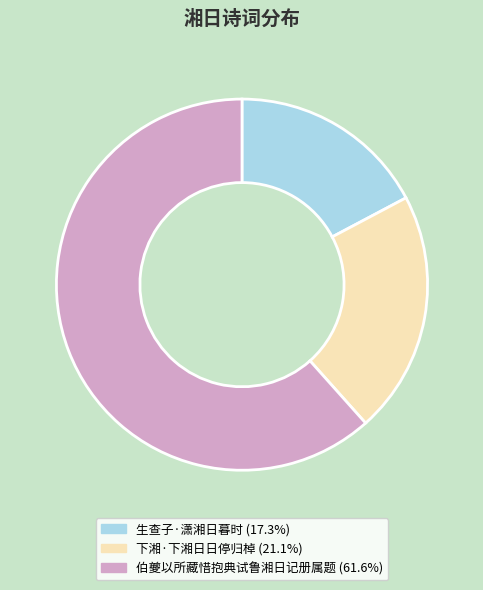

What is the ratio of the value at 伯夔以所藏惜抱典试鲁湘日记册属题 to the value at 下湘·下湘日日停归棹?

2.9